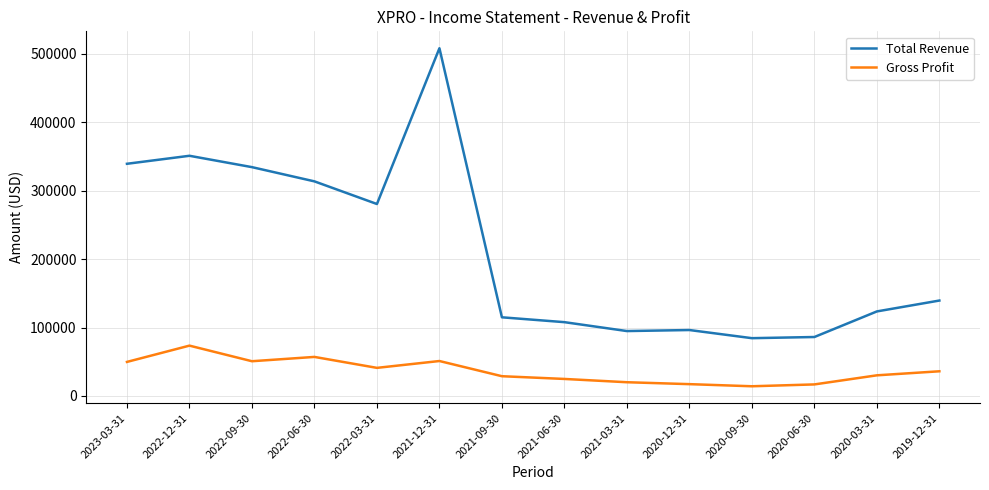

Does the chart display data point markers on the line(s)?

No